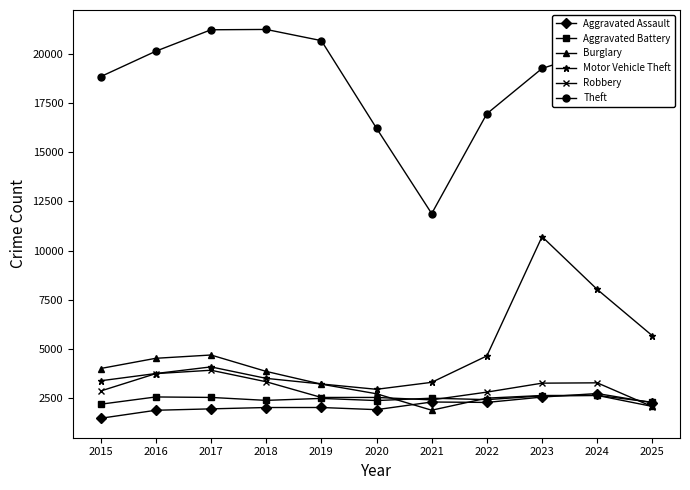

Which series has the widest spread of values?

Theft